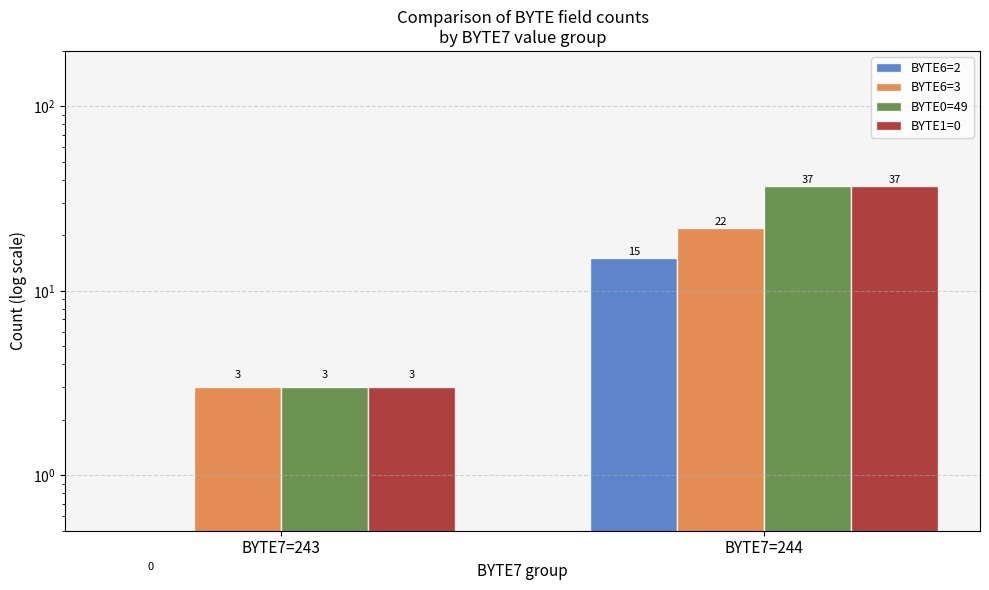

Reading left to right, list all the values displayed in this chart.

BYTE6=2: BYTE7=243=0	BYTE7=244=15
BYTE6=3: BYTE7=243=3	BYTE7=244=22
BYTE0=49: BYTE7=243=3	BYTE7=244=37
BYTE1=0: BYTE7=243=3	BYTE7=244=37